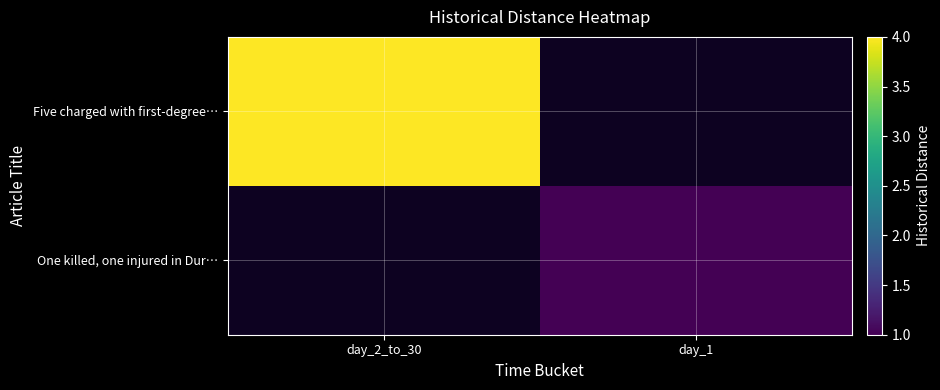

Is the value of One killed, one injured in Dur… at day_1 greater than the value of Five charged with first-degree… at day_2_to_30?

No